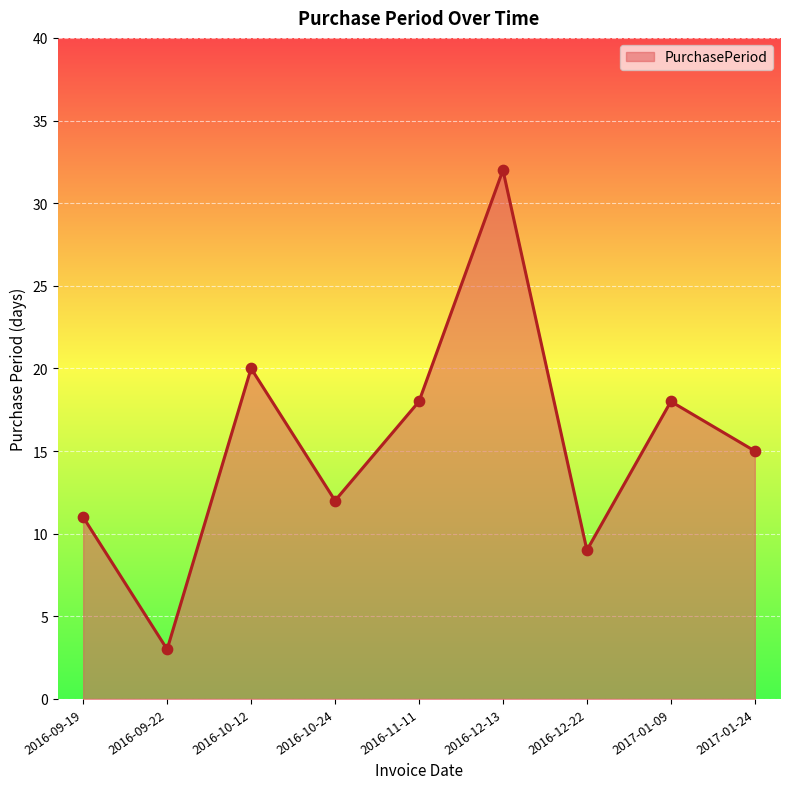

What is the ratio of the value at 2016-11-11 to the value at 2016-09-22?

6.0